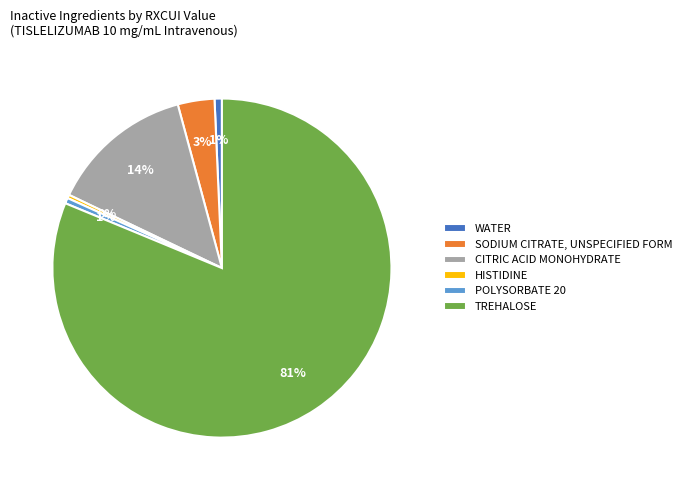

Do TREHALOSE and POLYSORBATE 20 together represent more than half of the pie?

Yes